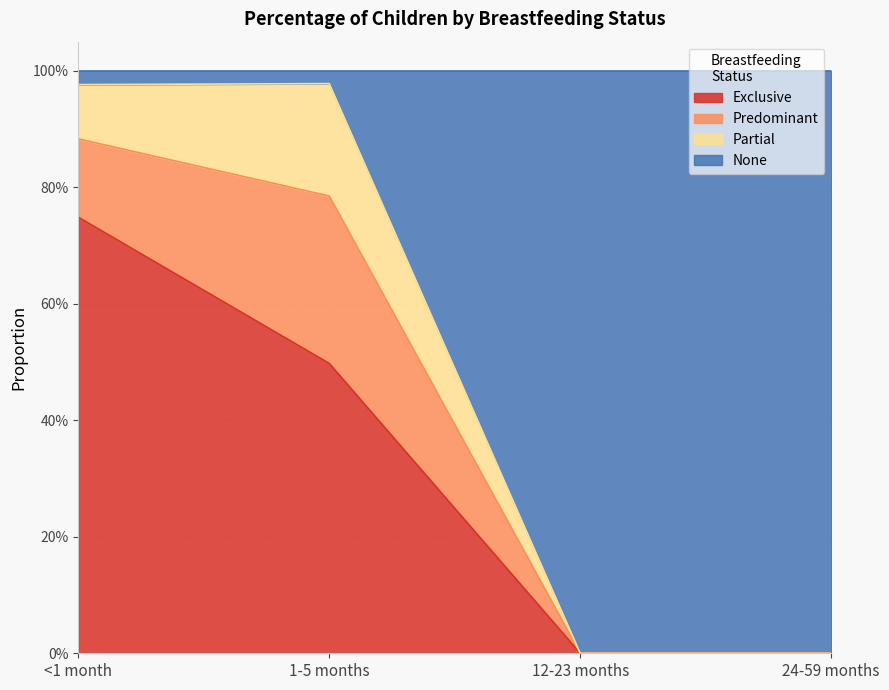

Does the chart have visible grid lines?

Yes